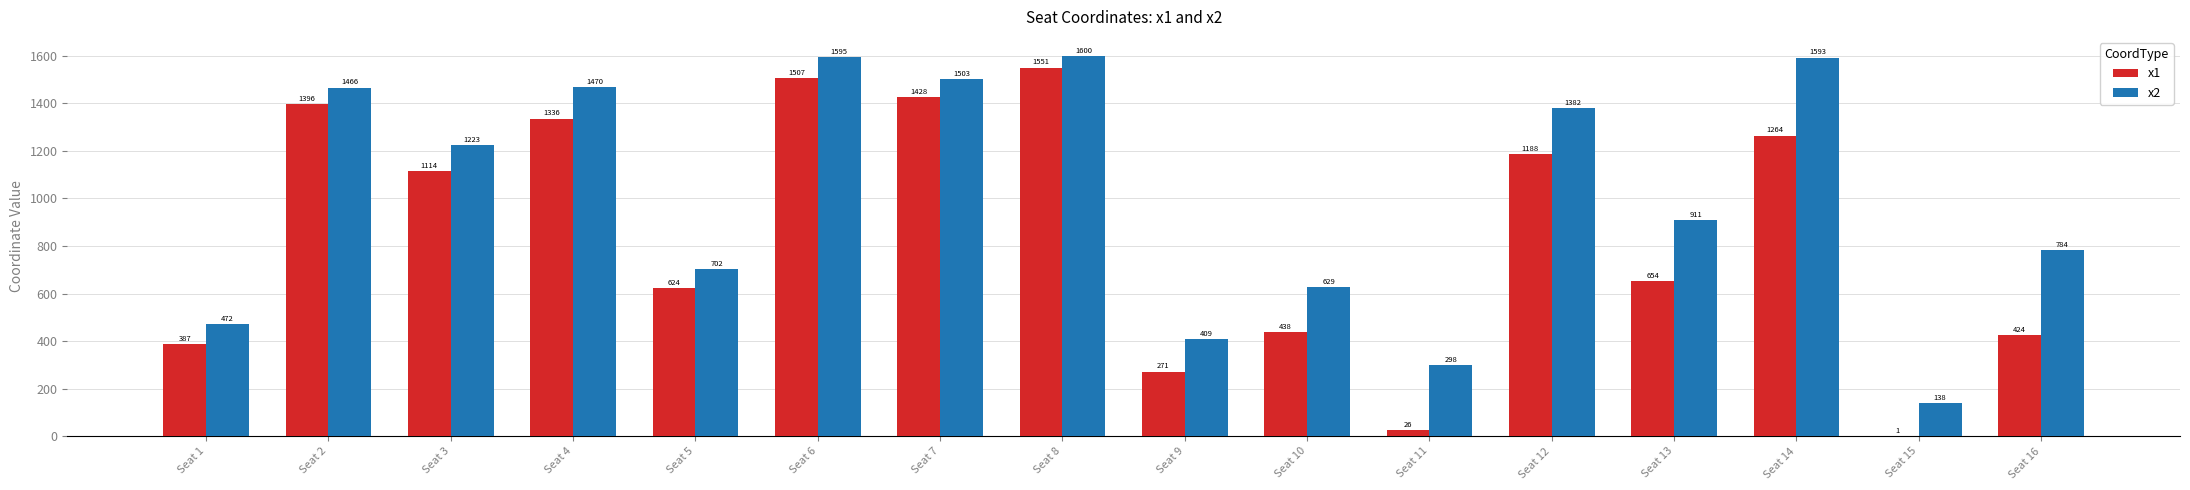

Is it true that x2 equals 1592.7 at Seat 14?

True